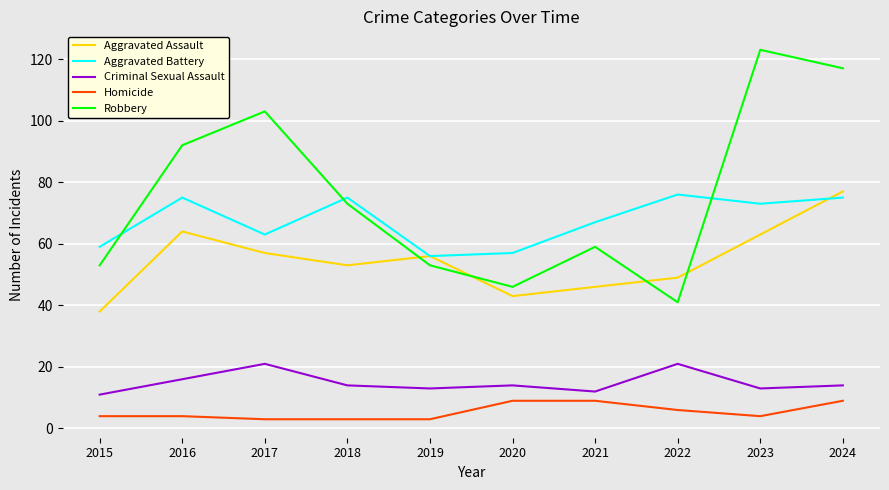

True or false: Homicide and Aggravated Assault intersect in this chart.

False